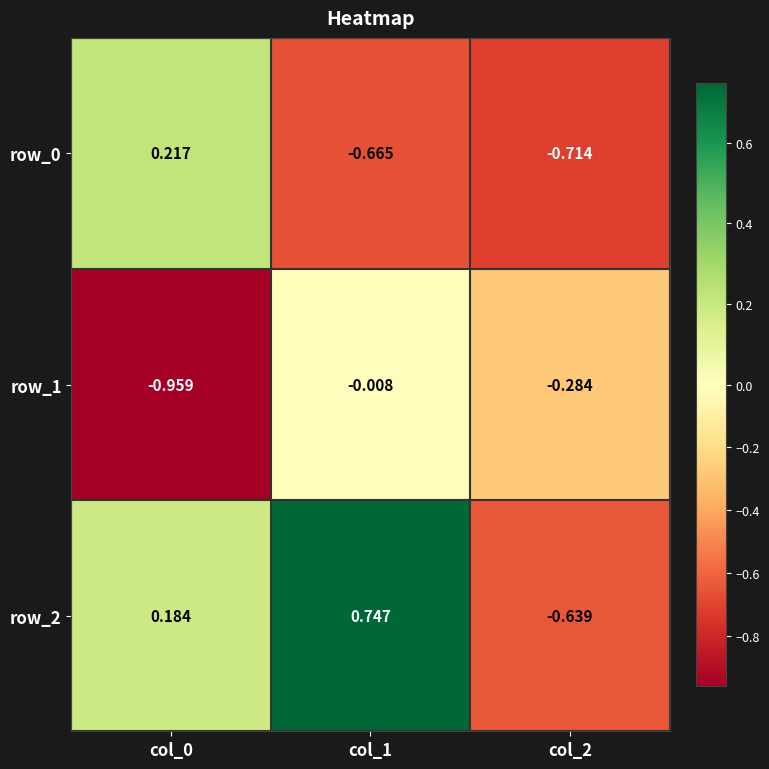

At which category does the chart reach its minimum across all series?

col_0